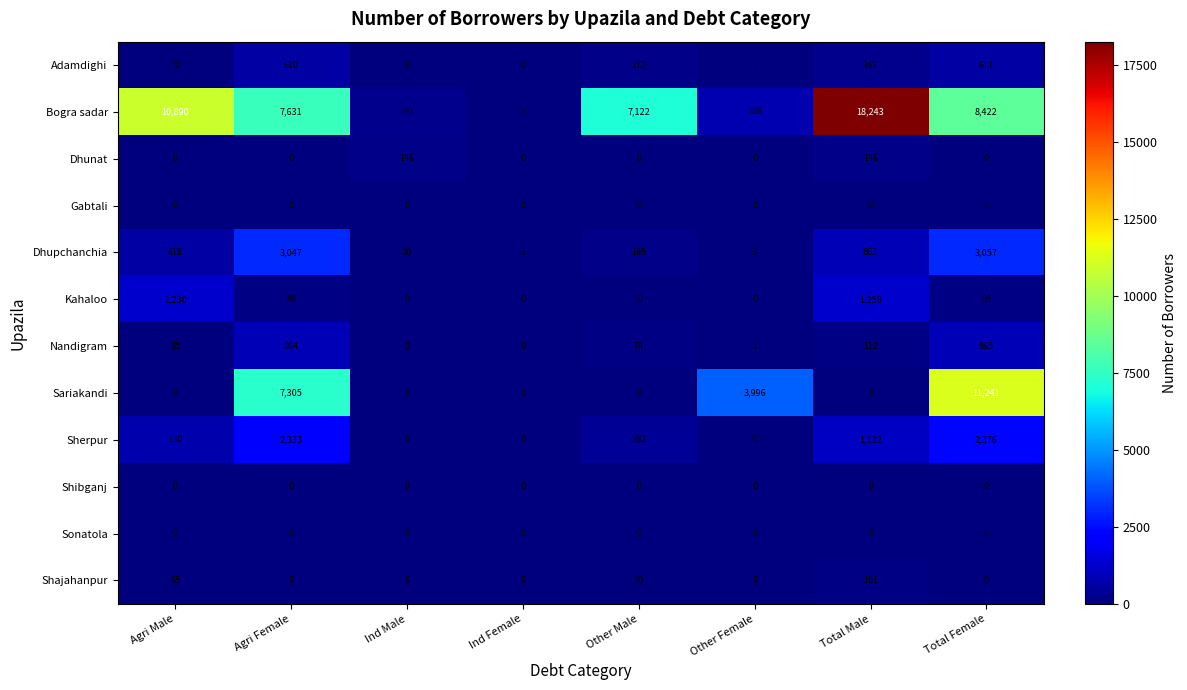

What is the total value across all series at Total Female?

26660